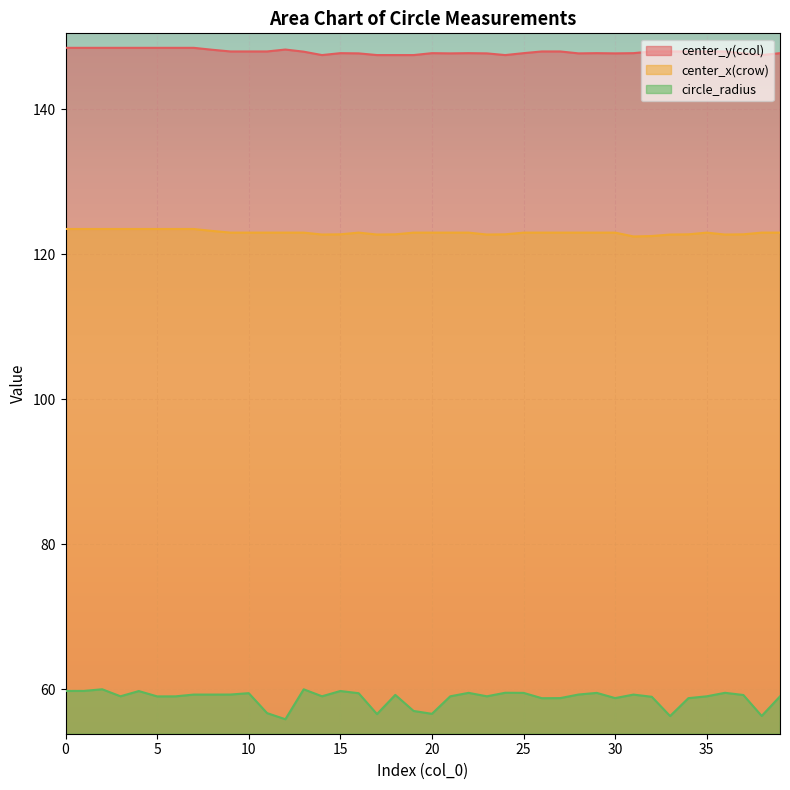

What is the approximate value of center_y(ccol) at 0?

148.5